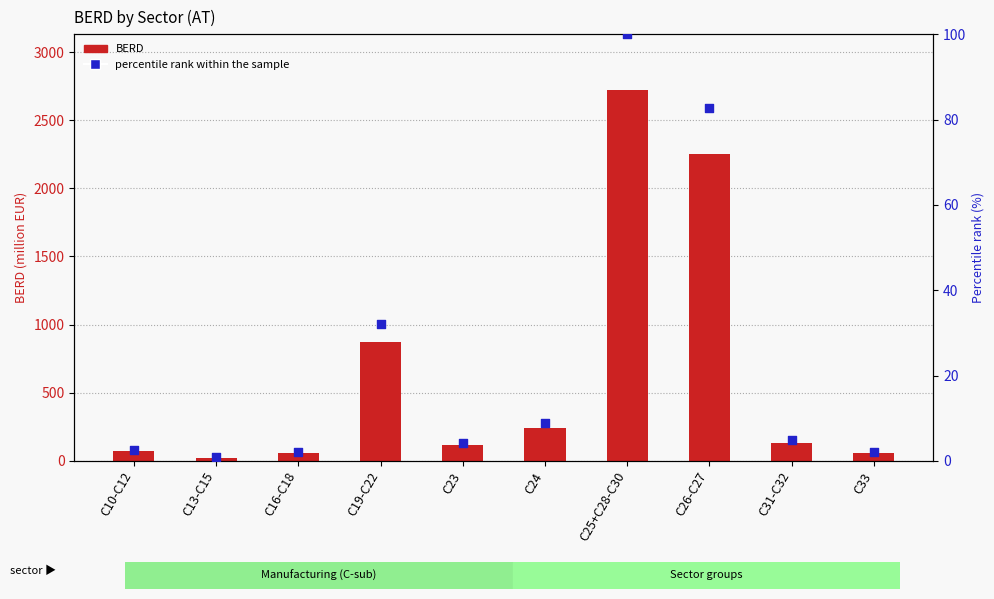

Which series has the largest total across all categories?

BERD